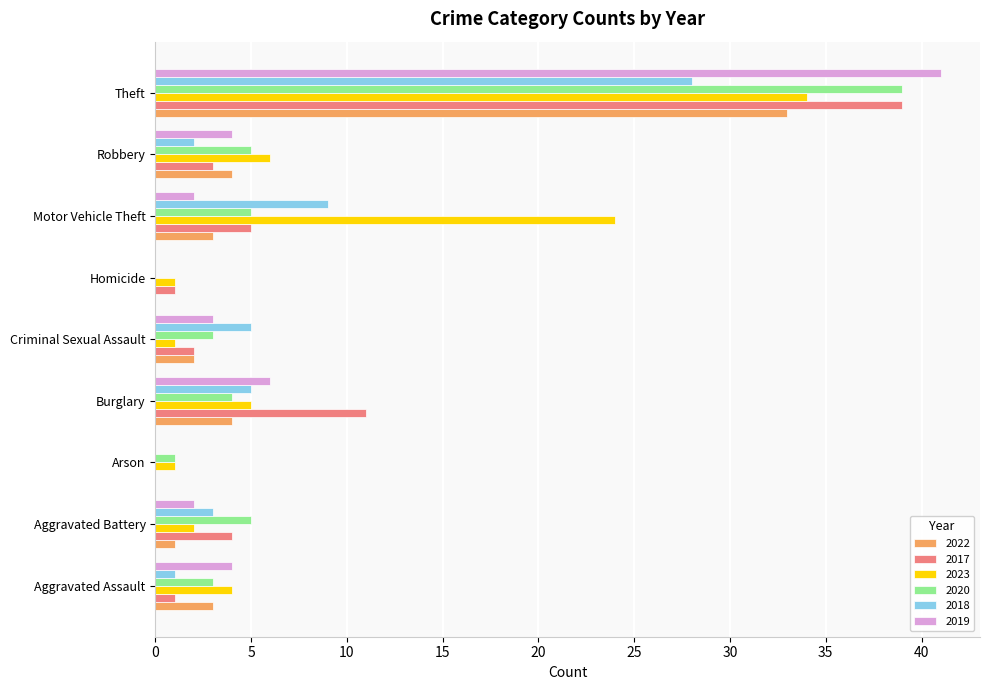

Which series changed the most between Arson and Burglary?

2017